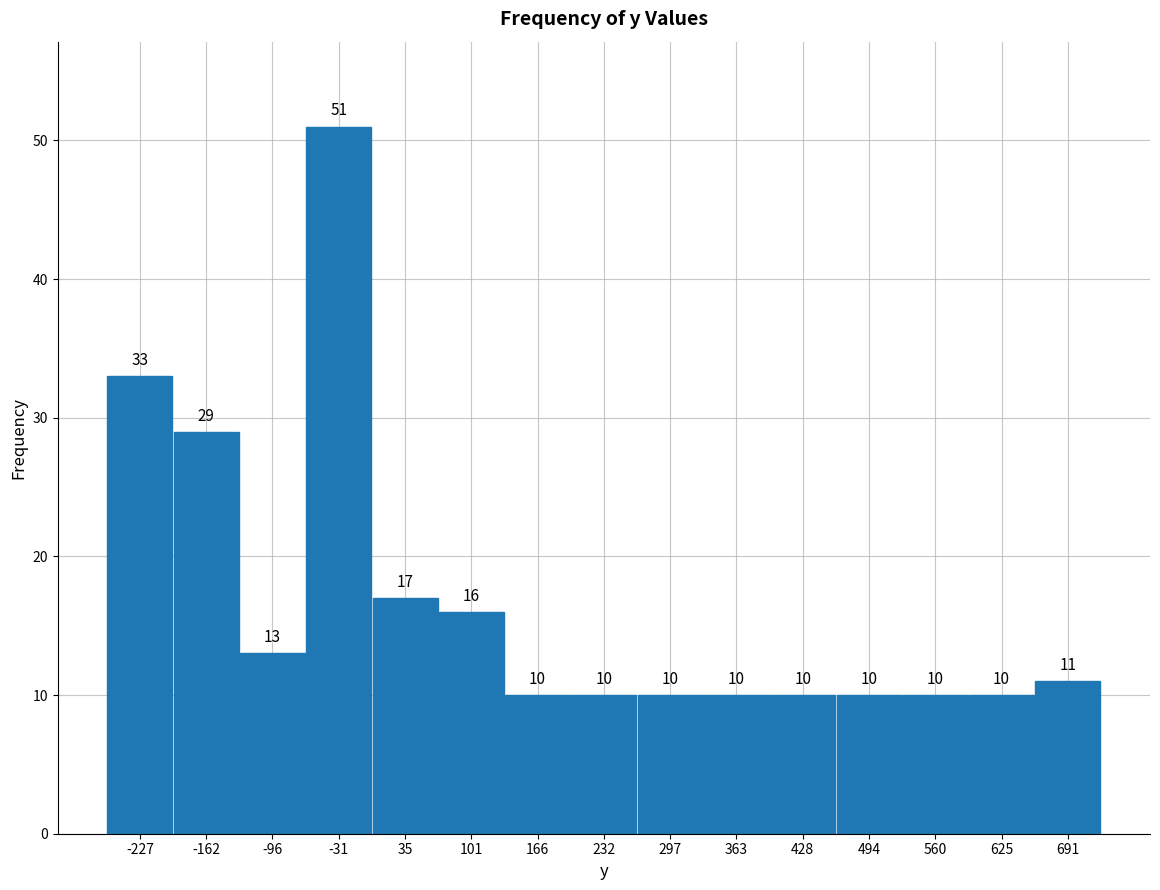

Which range on the x-axis has the tallest bar?

-60 to 0